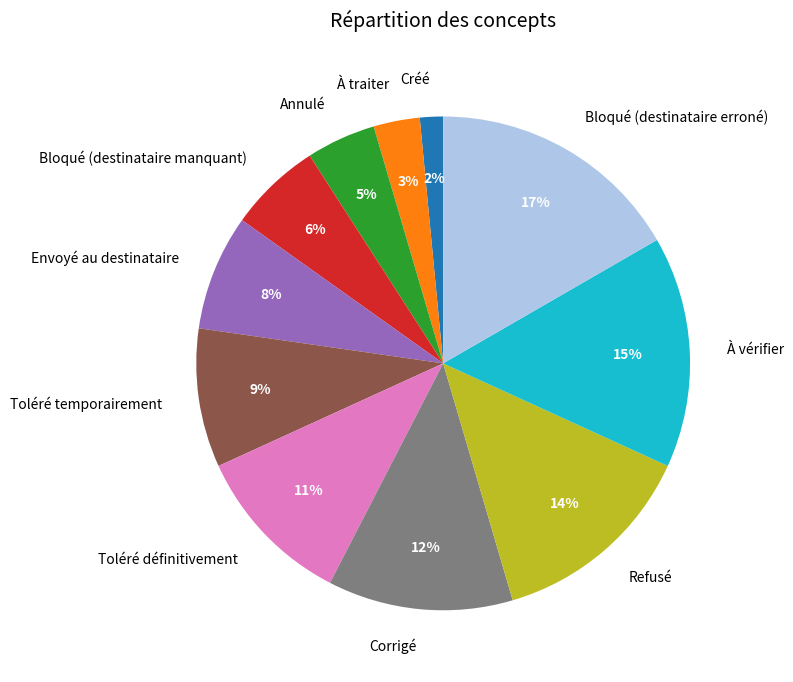

Do Corrigé and Bloqué (destinataire erroné) together represent more than half of the pie?

No